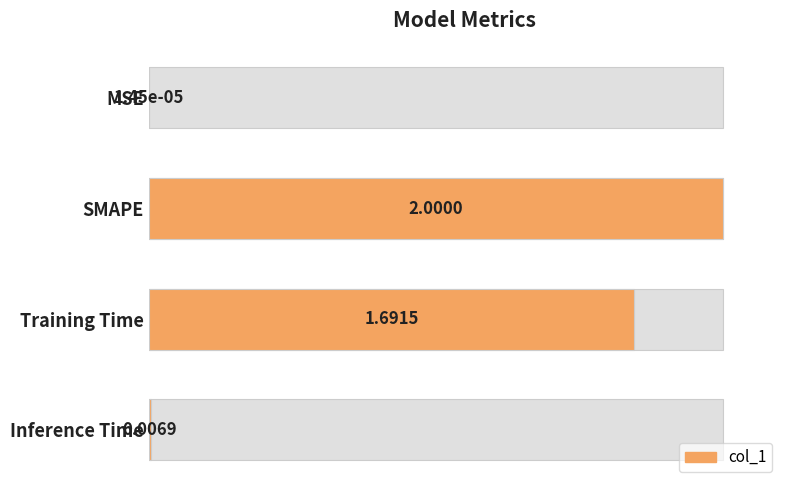

List the labels in order of value, smallest first.

MSE, Inference Time, Training Time, SMAPE